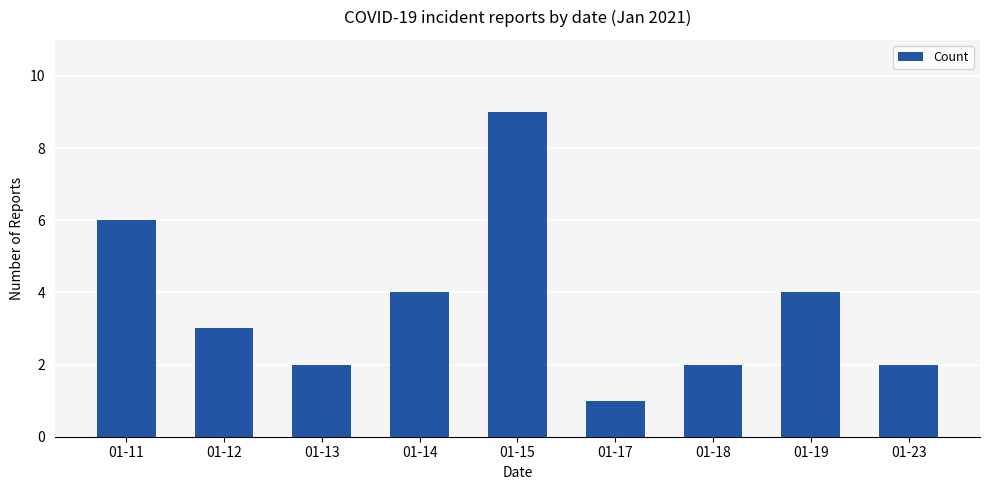

Count the values in the range 2 to 4.

6